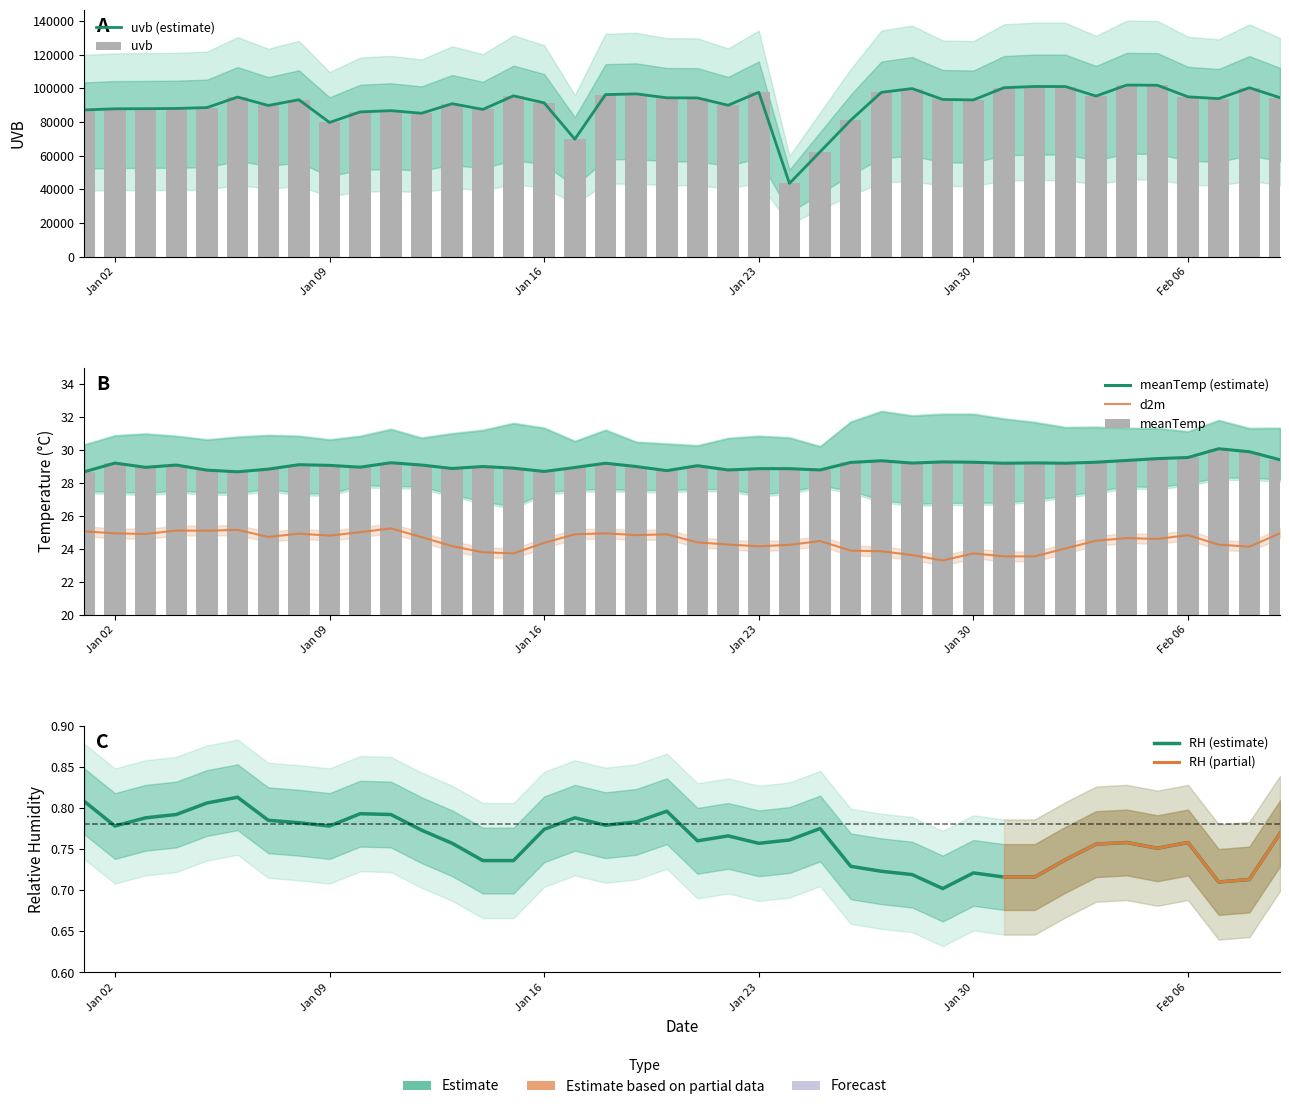

What is the label of the 32nd bar from the left?

2024/02/01